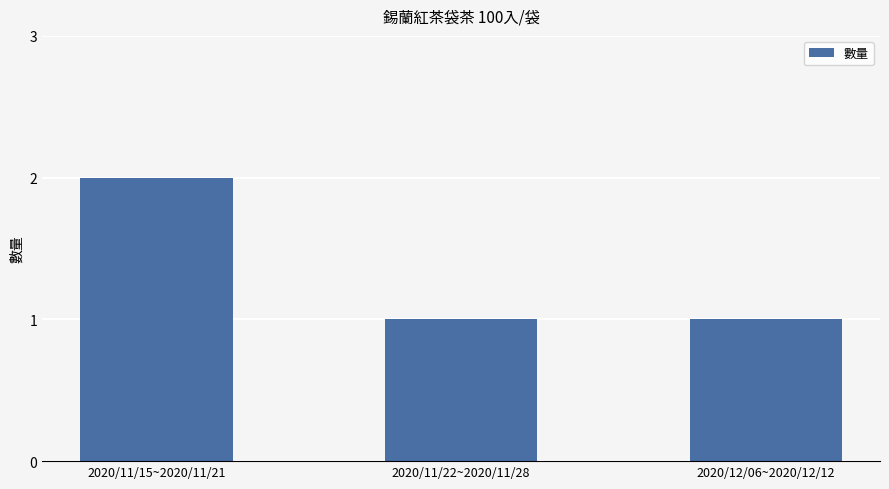

True or false: the data shows 1 at 2020/11/22~2020/11/28.

True